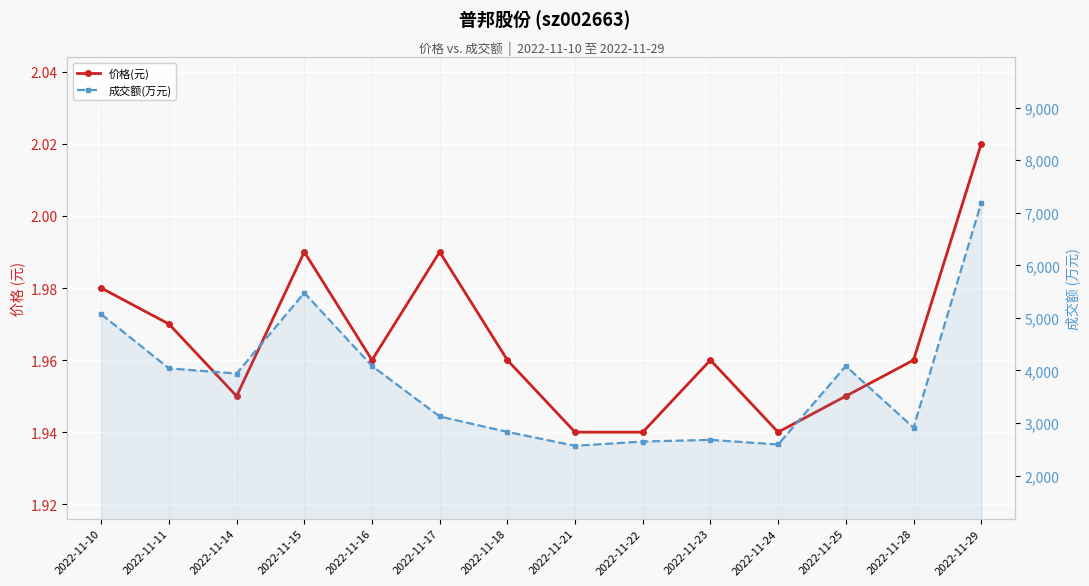

At which label is 成交额(万元) closest to 4875?

2022-11-10